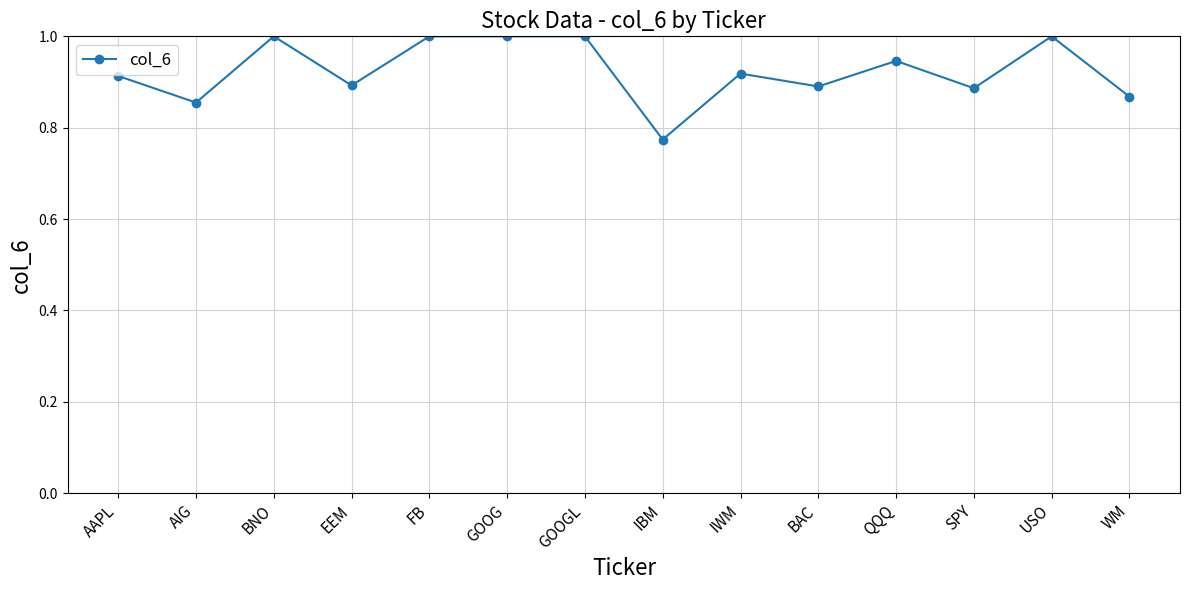

The chart shows a value of 1.0 at GOOGL. True or false?

True